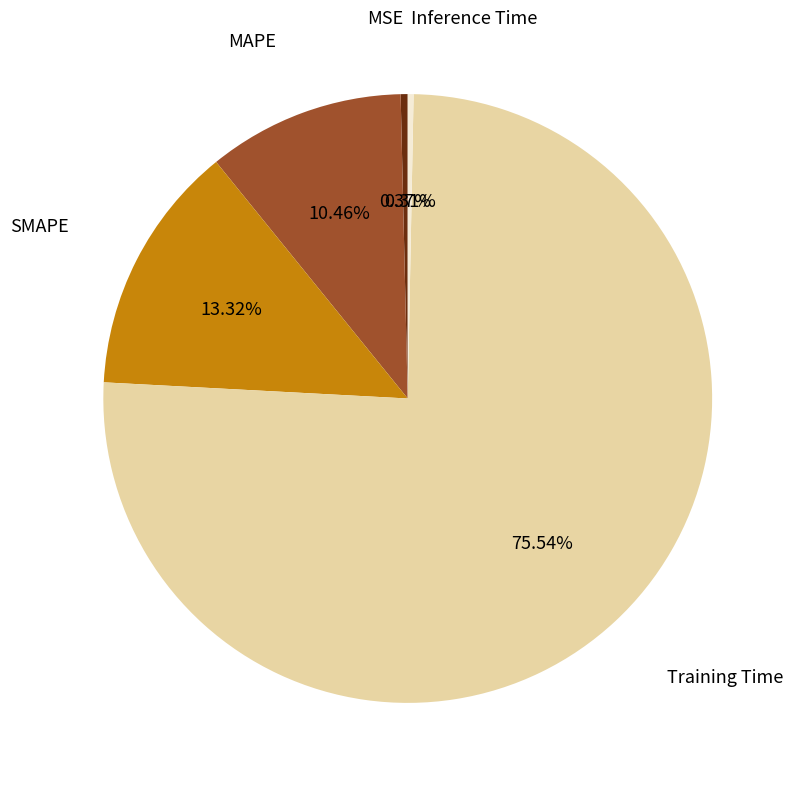

Count the number of slices in the pie.

5